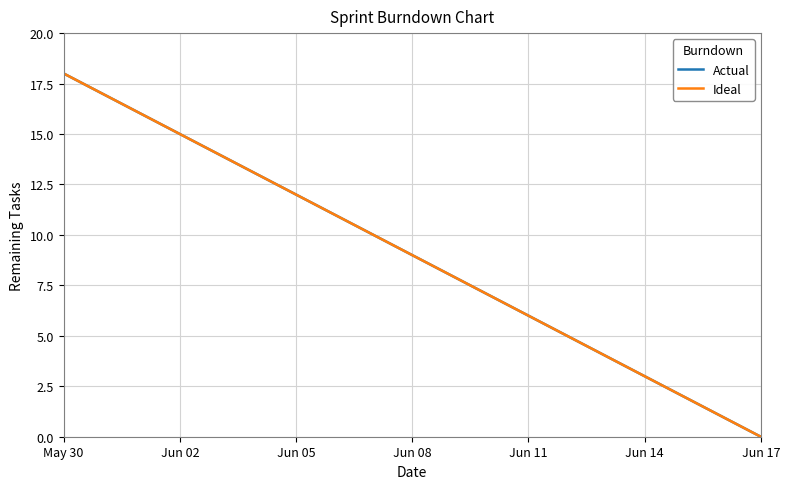

Does the chart have visible grid lines?

Yes